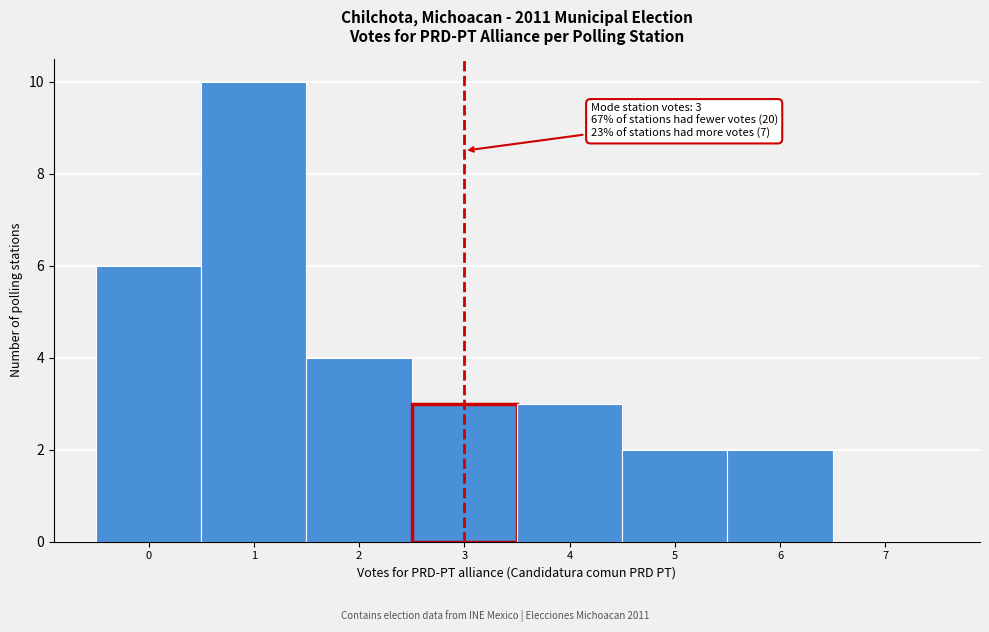

Which range on the x-axis has the tallest bar?

0.5 to 1.5